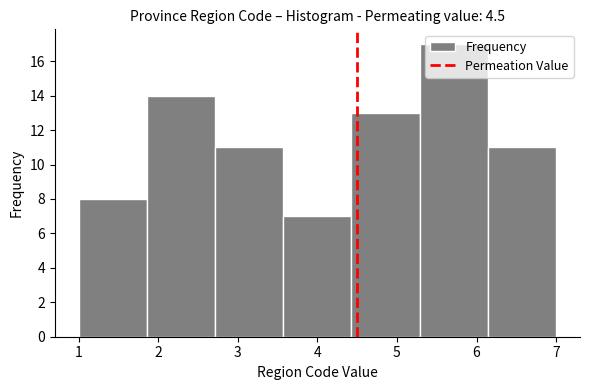

Over which range of the x-axis is the bar tallest?

5.3 to 6.1